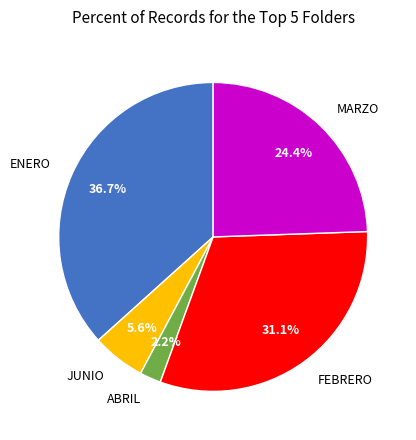

How many segments does this pie chart have?

5